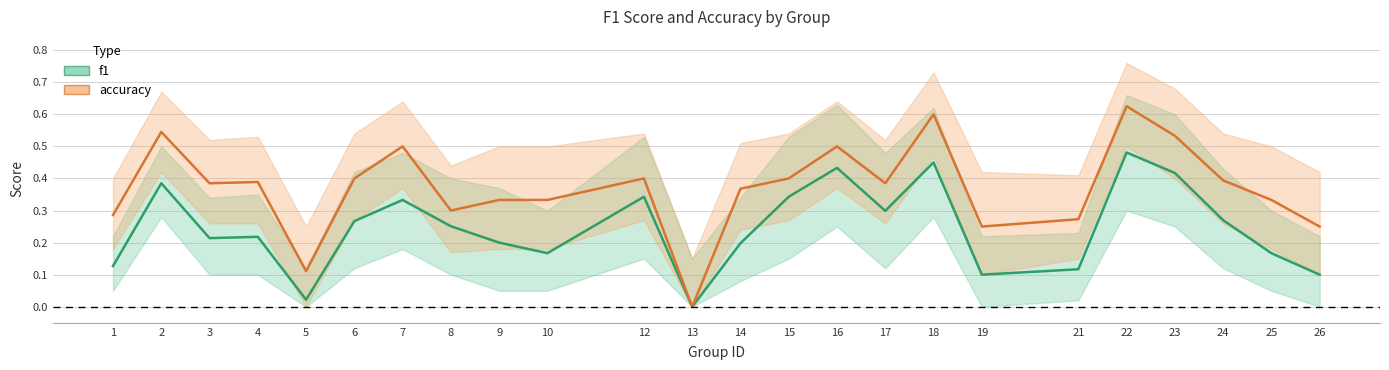

Rank the series by their average value, from lowest to highest.

f1, accuracy